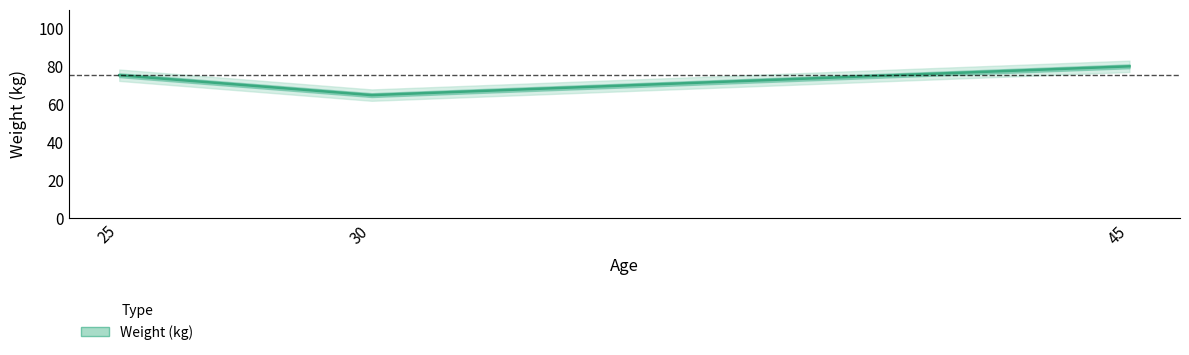

The chart shows a value of 36.4 at 30. True or false?

False